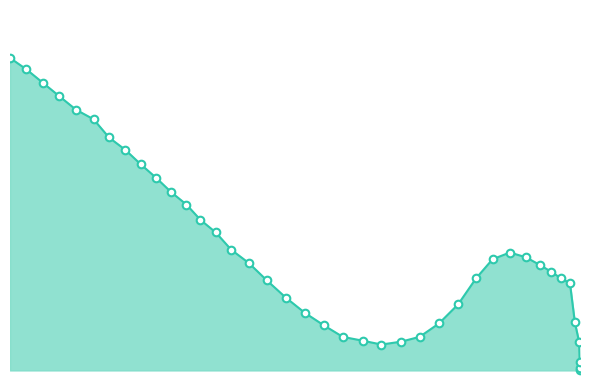

Between 4.7 and 9.4, which is larger?

9.4